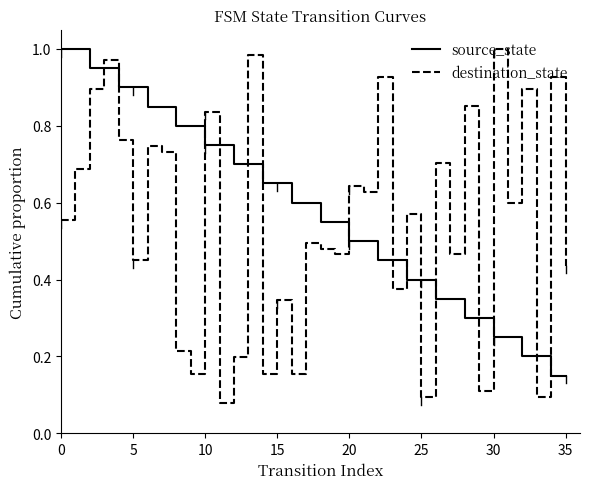

What are all the series names shown in the legend?

source_state, destination_state